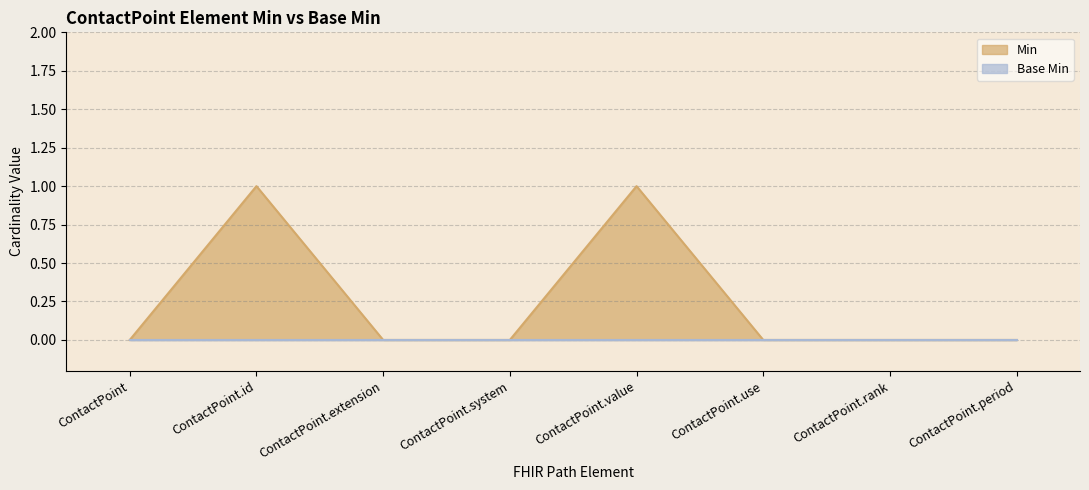

List the labels in order of value, smallest first.

ContactPoint, ContactPoint.extension, ContactPoint.system, ContactPoint.use, ContactPoint.rank, ContactPoint.period, ContactPoint.id, ContactPoint.value